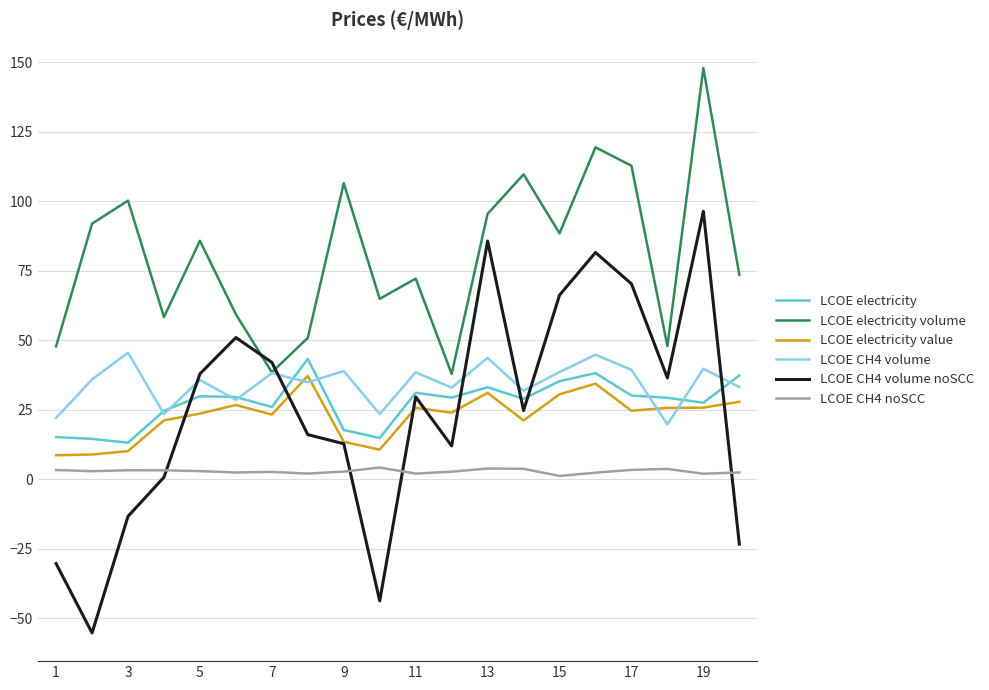

Which series has the largest total across all categories?

LCOE electricity volume